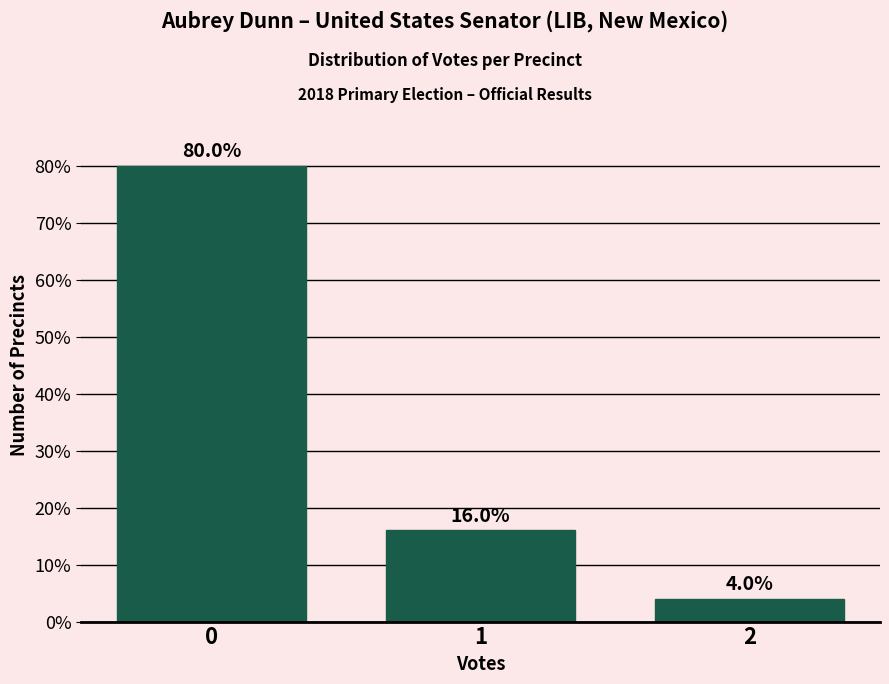

Reading left to right, list all the values displayed in this chart.

80	16	4